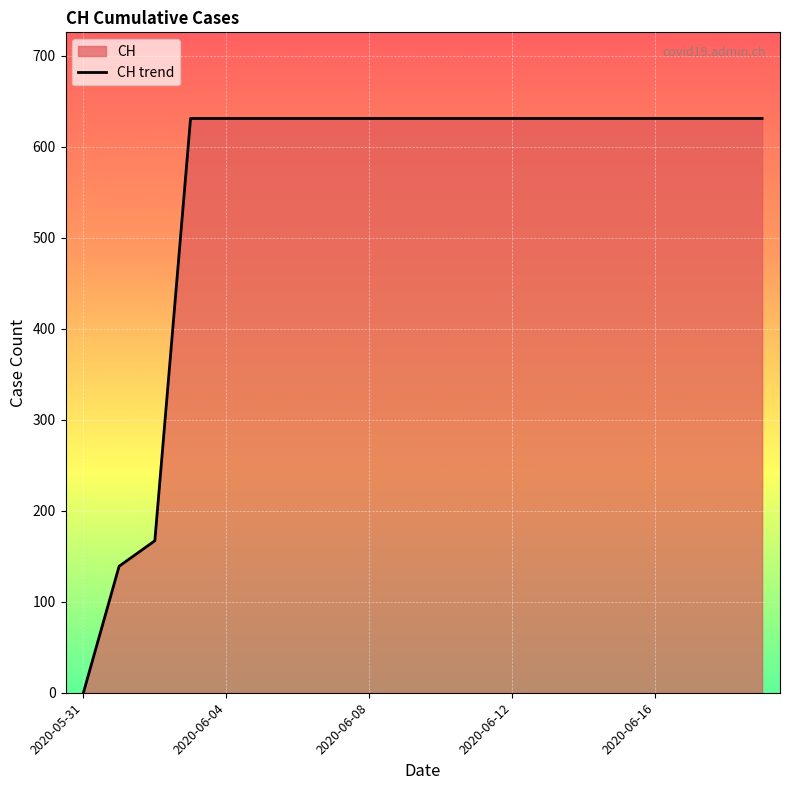

What is the sum of all values?

11033